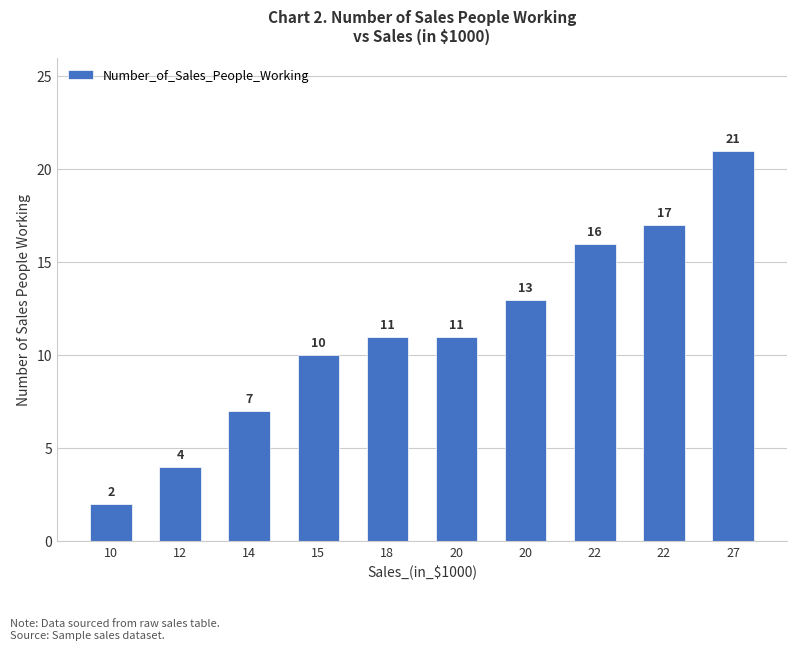

Does the chart contain stacked bars?

No